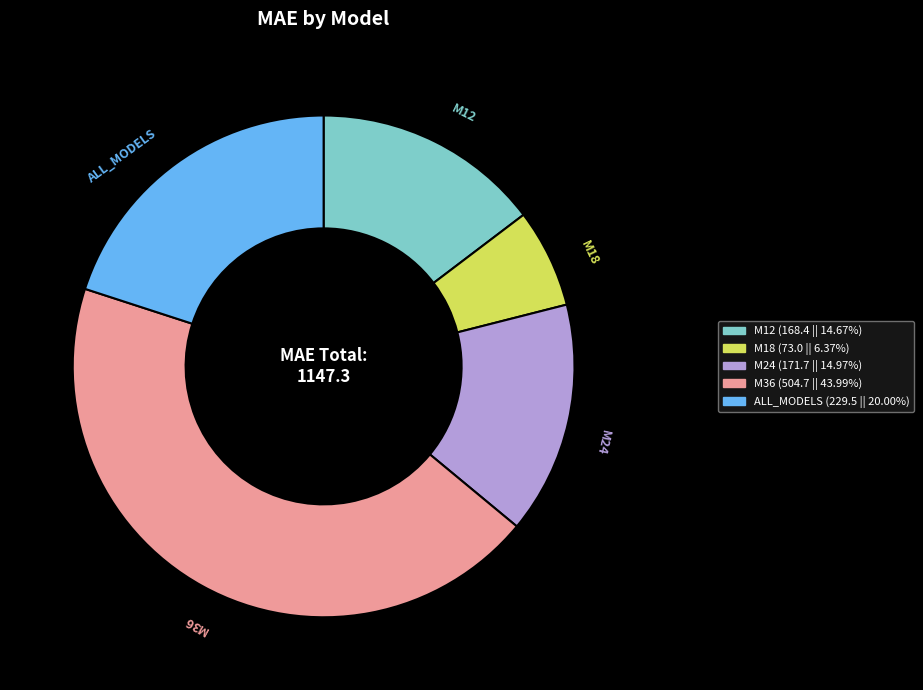

Is there any slice that represents more than half of the pie?

No